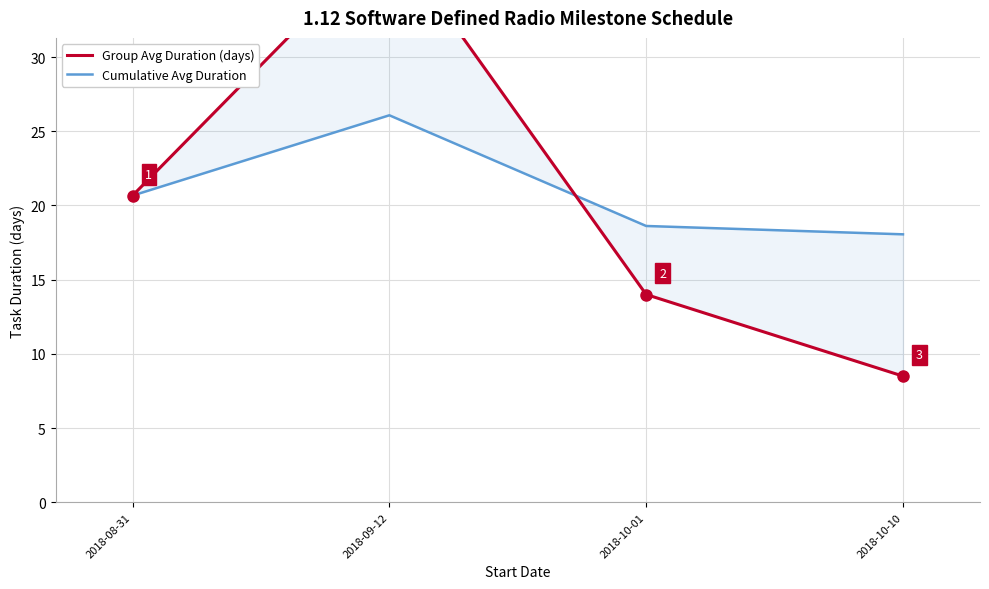

Rank the series at 2018-09-12 from lowest to highest value.

Cumulative Avg Duration, Group Avg Duration (days)